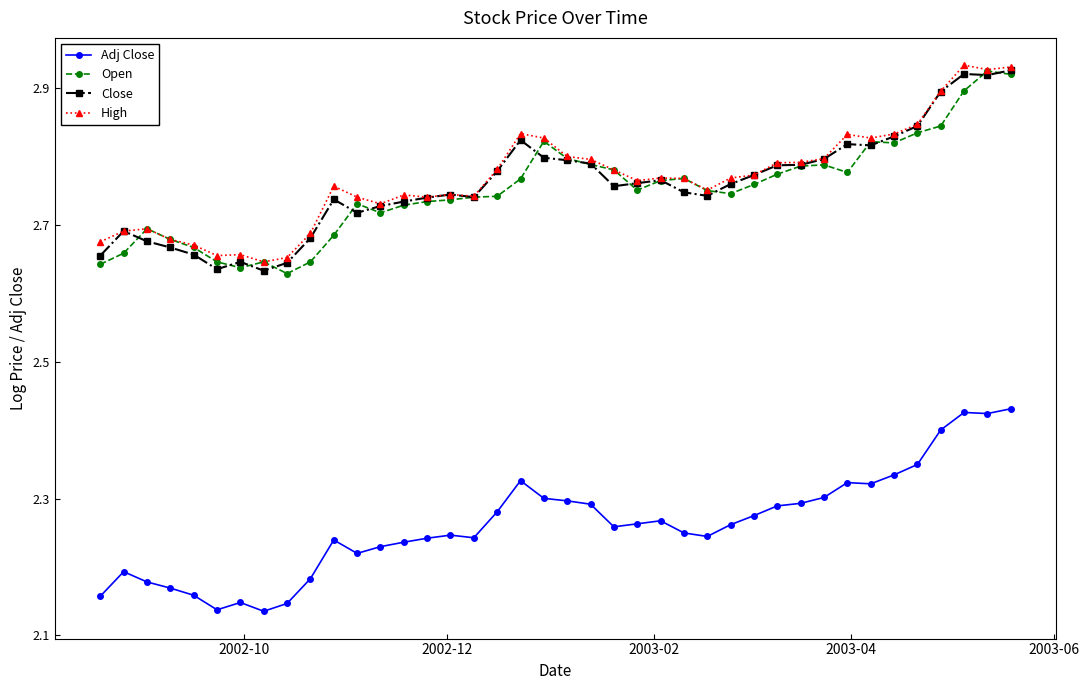

At how many categories does at least one series exceed 2?

40